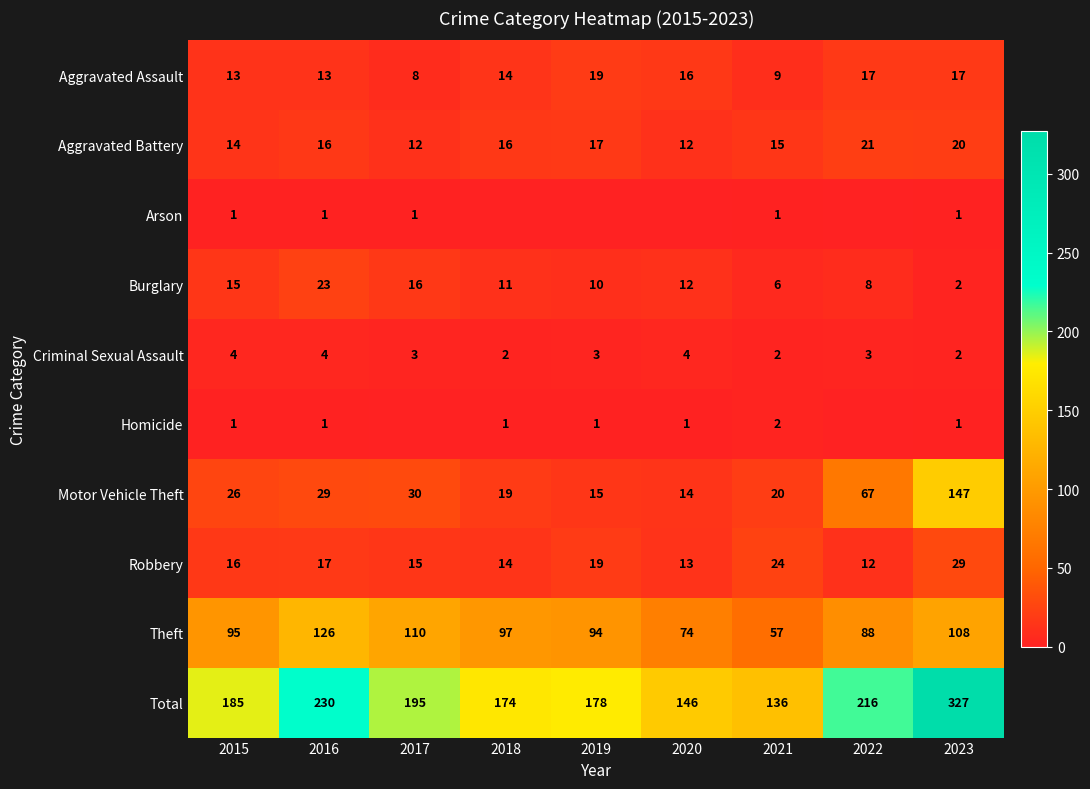

How many distinct data groups are displayed?

10